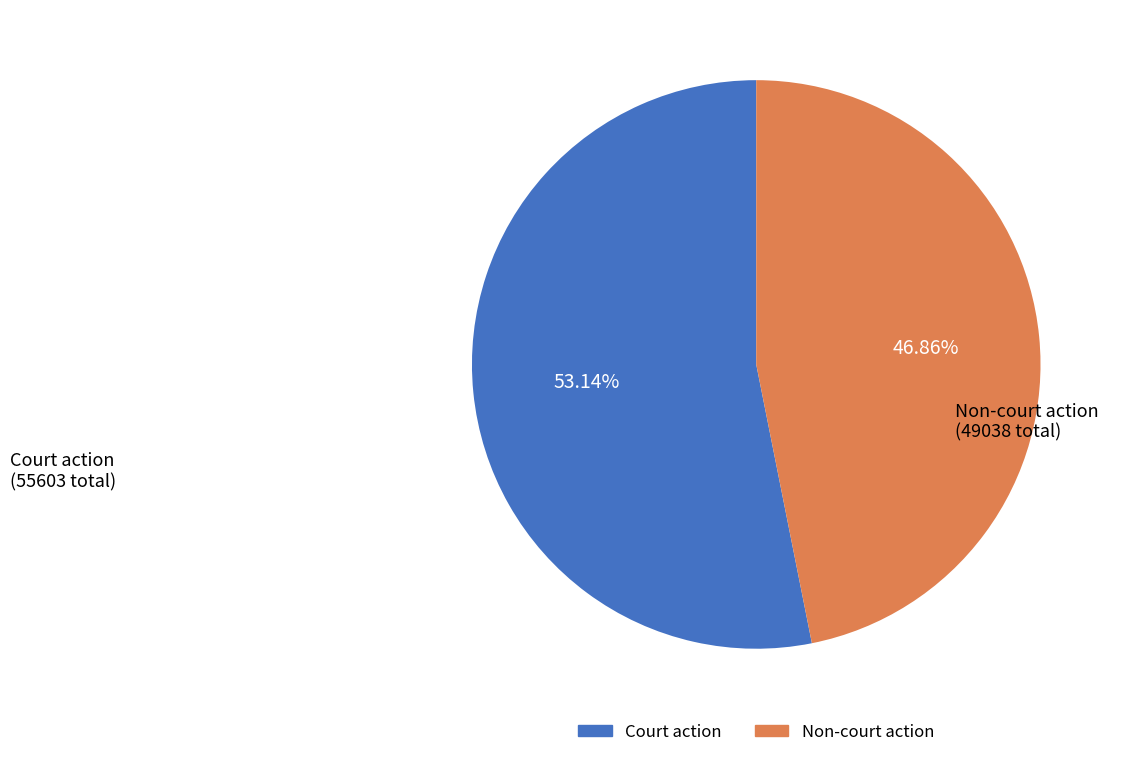

What is the total percentage of Non-court action and Court action?

100.0%